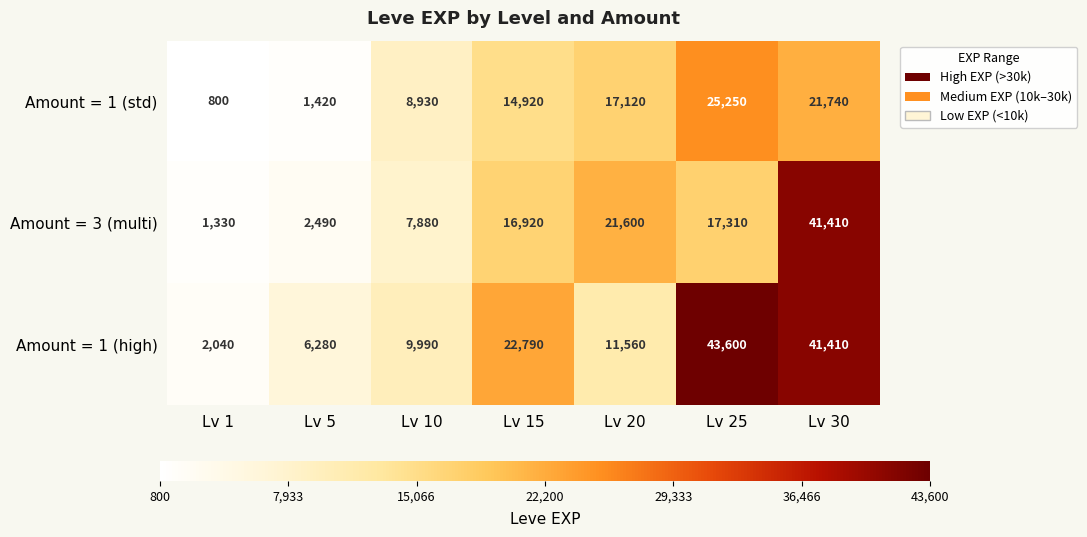

Reading right to left, list all the values displayed in this chart.

Amount = 1 (std): Lv 30=21740	Lv 25=25250	Lv 20=17120	Lv 15=14920	Lv 10=8930	Lv 5=1420	Lv 1=800
Amount = 3 (multi): Lv 30=41410	Lv 25=17310	Lv 20=21600	Lv 15=16920	Lv 10=7880	Lv 5=2490	Lv 1=1330
Amount = 1 (high): Lv 30=41410	Lv 25=43600	Lv 20=11560	Lv 15=22790	Lv 10=9990	Lv 5=6280	Lv 1=2040